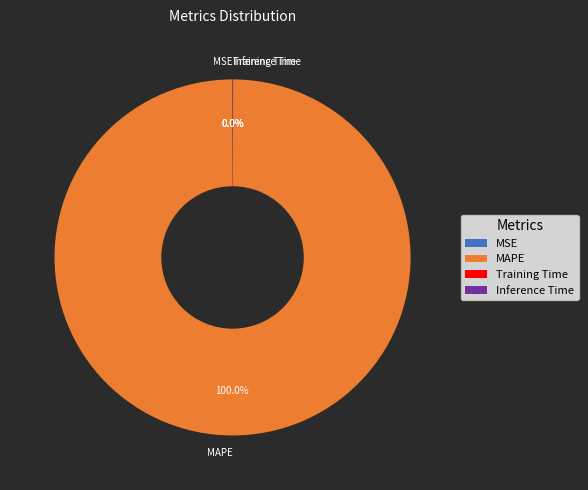

Does MAPE account for over 50% of the chart?

Yes